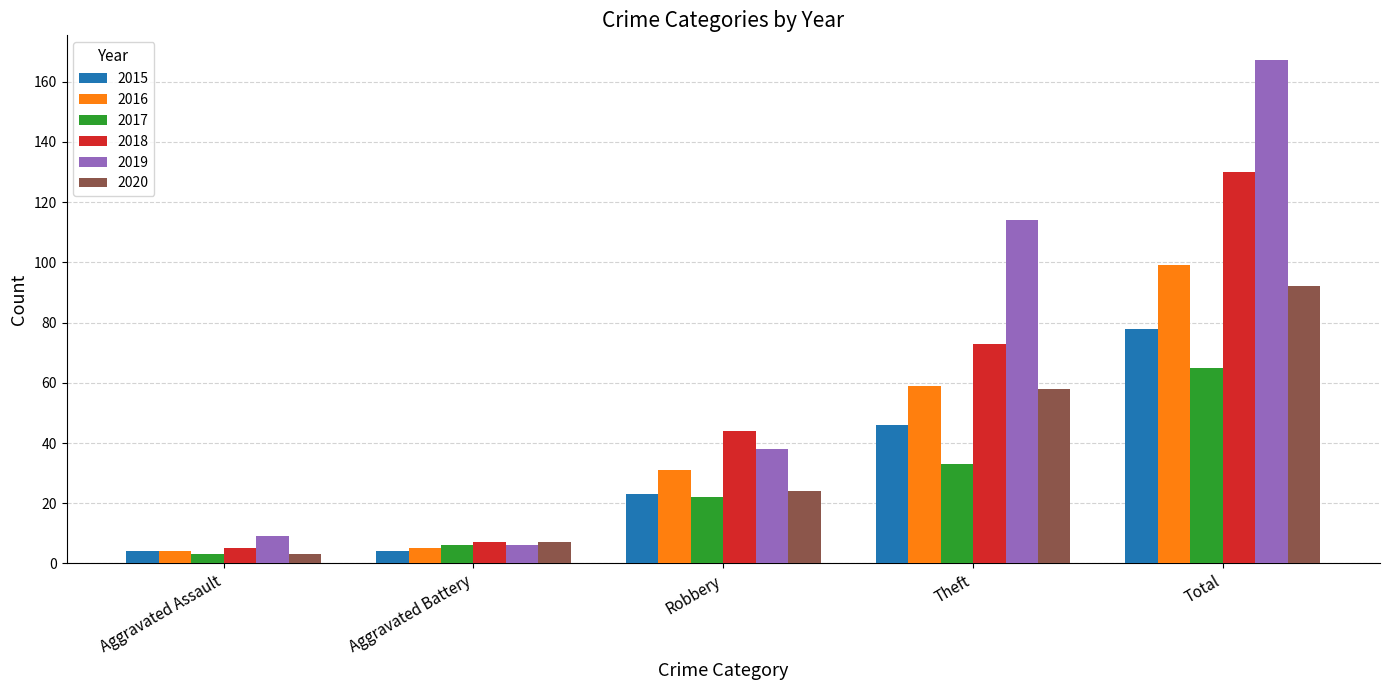

How many bars are there in total?

30